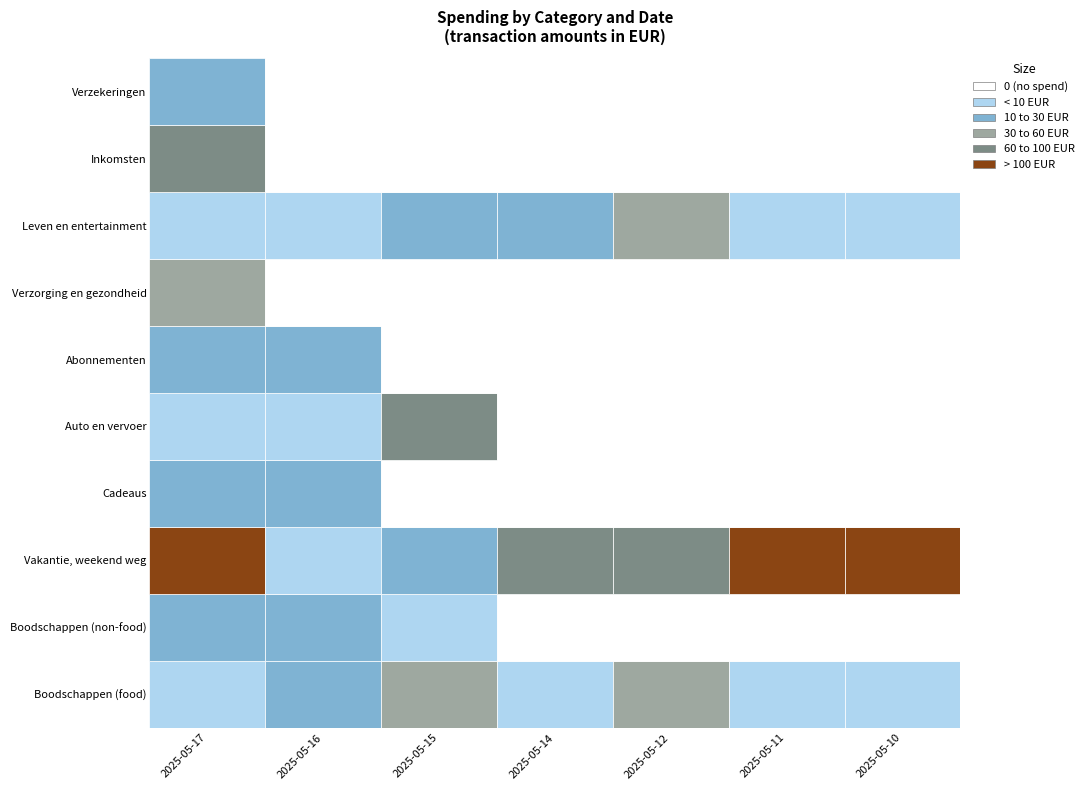

True or false: Verzekeringen has a value of 6.4 at 2025-05-15.

False